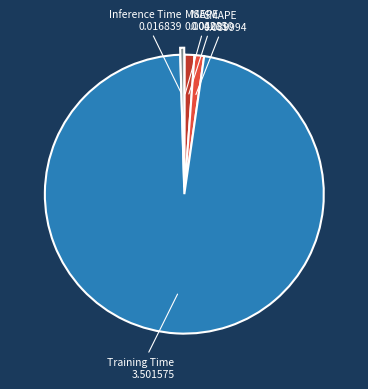

Is there any slice that represents more than half of the pie?

Yes